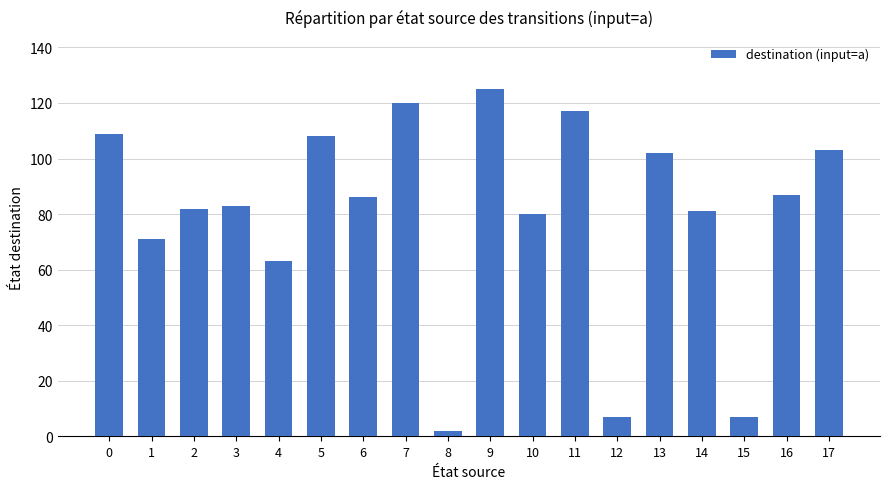

Which category has the lowest value across all series?

8